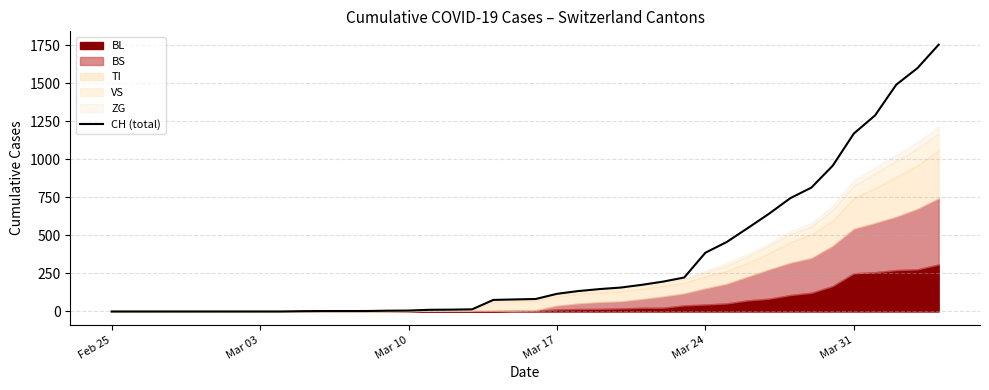

Reading left to right, transcribe all the data shown in this chart.

0	0	0	0	0	0	0	0	0	2	3	3	3	5	6	11	12	14	76	79	82	116	134	147	157	175	196	223	386	456	548	642	744	814	957	1169	1288	1490	1599	1753